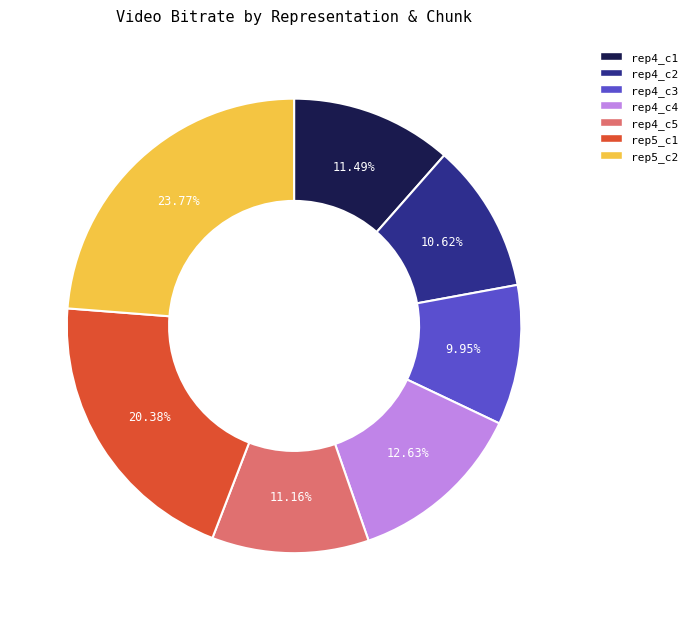

What is the smallest slice in the pie chart?

rep4_c3